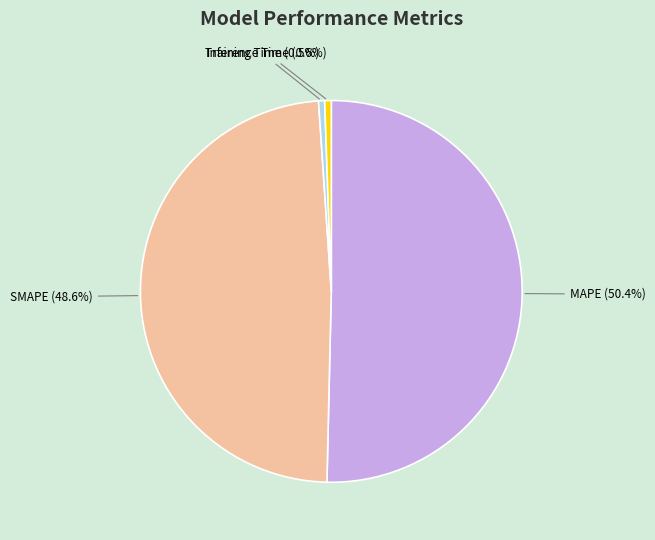

Which category has the biggest portion of the pie?

MAPE